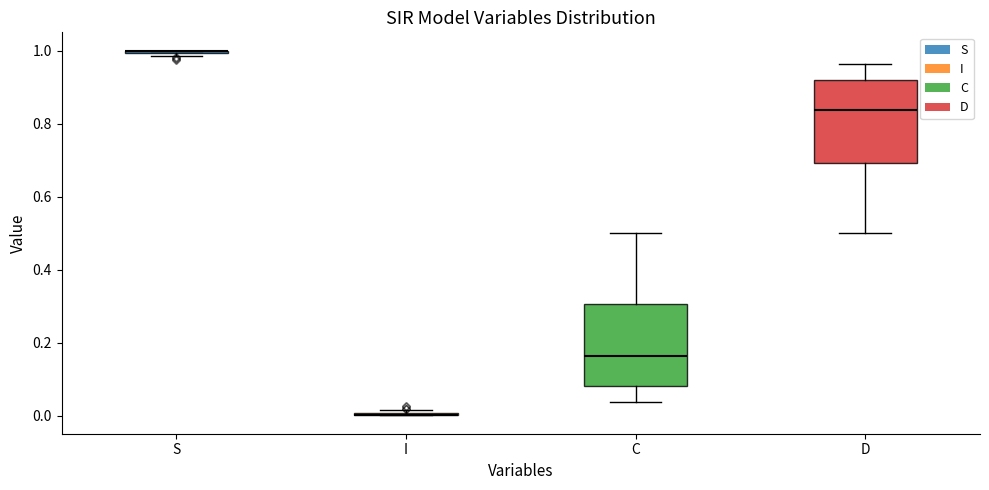

Reading left to right, transcribe this box plot: for each box, give where its median line is, the range the box spans, and where its two whiskers end, as read against the y-axis. The values are not printed on the chart, so give them approximately, as read against the axis.

S: box collapsed to a line at 1.00, whiskers 0.98 to 1.00
I: box collapsed to a line at 0.00, whiskers 0.00 to 0.02
C: median 0.16, box 0.08 to 0.30, whiskers 0.04 to 0.50
D: median 0.84, box 0.70 to 0.92, whiskers 0.50 to 0.96